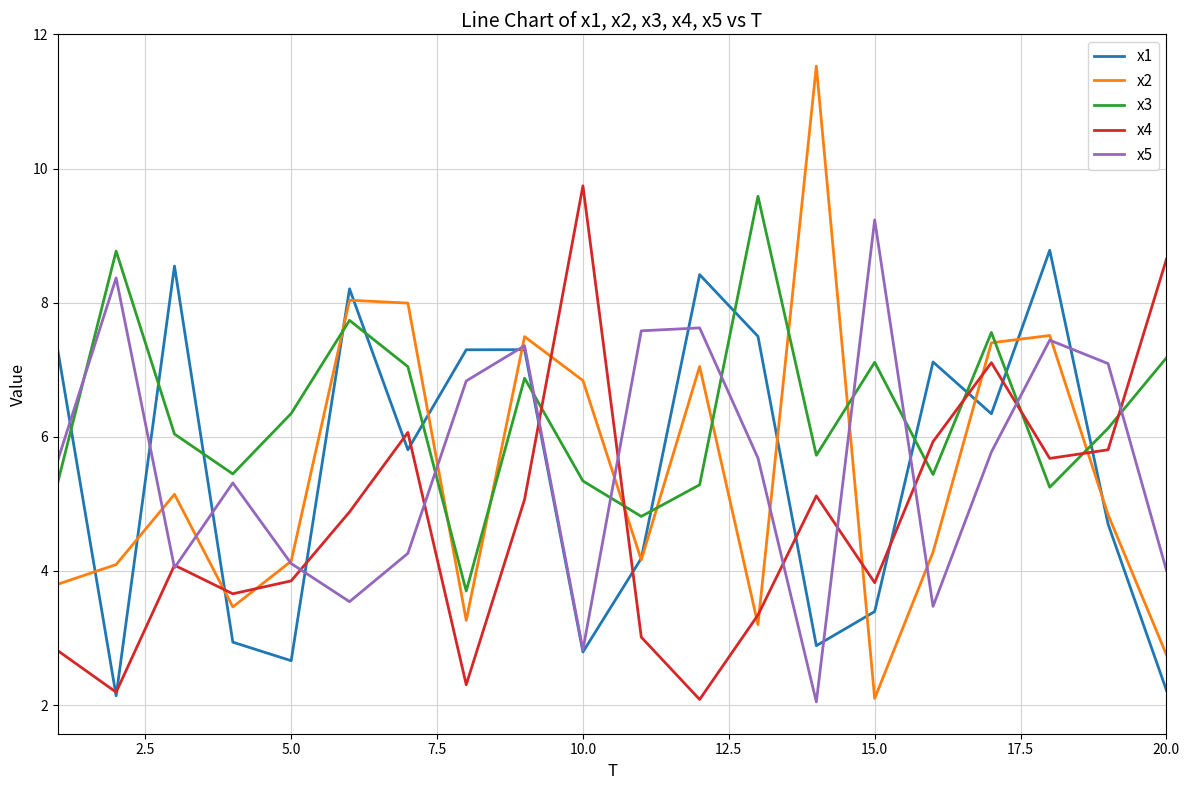

True or false: x3 and x1 cross at least once.

True